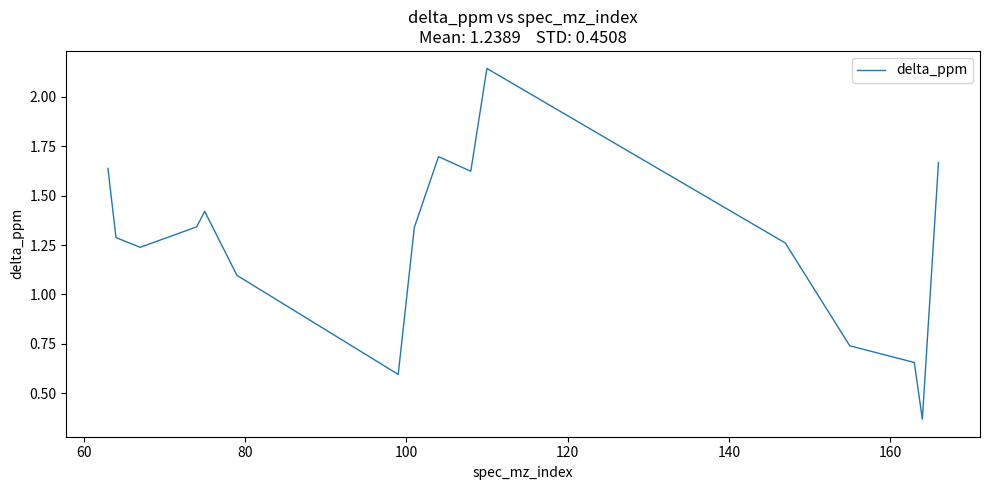

How many lines are shown in the chart?

1